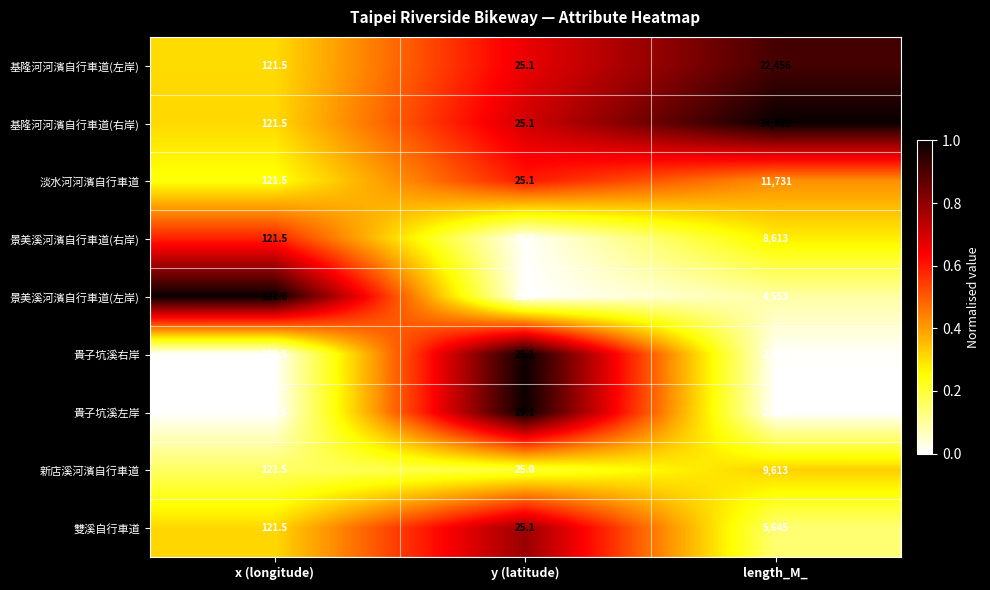

What value does the 貴子坑溪左岸 series have at length_M_?

2558.0